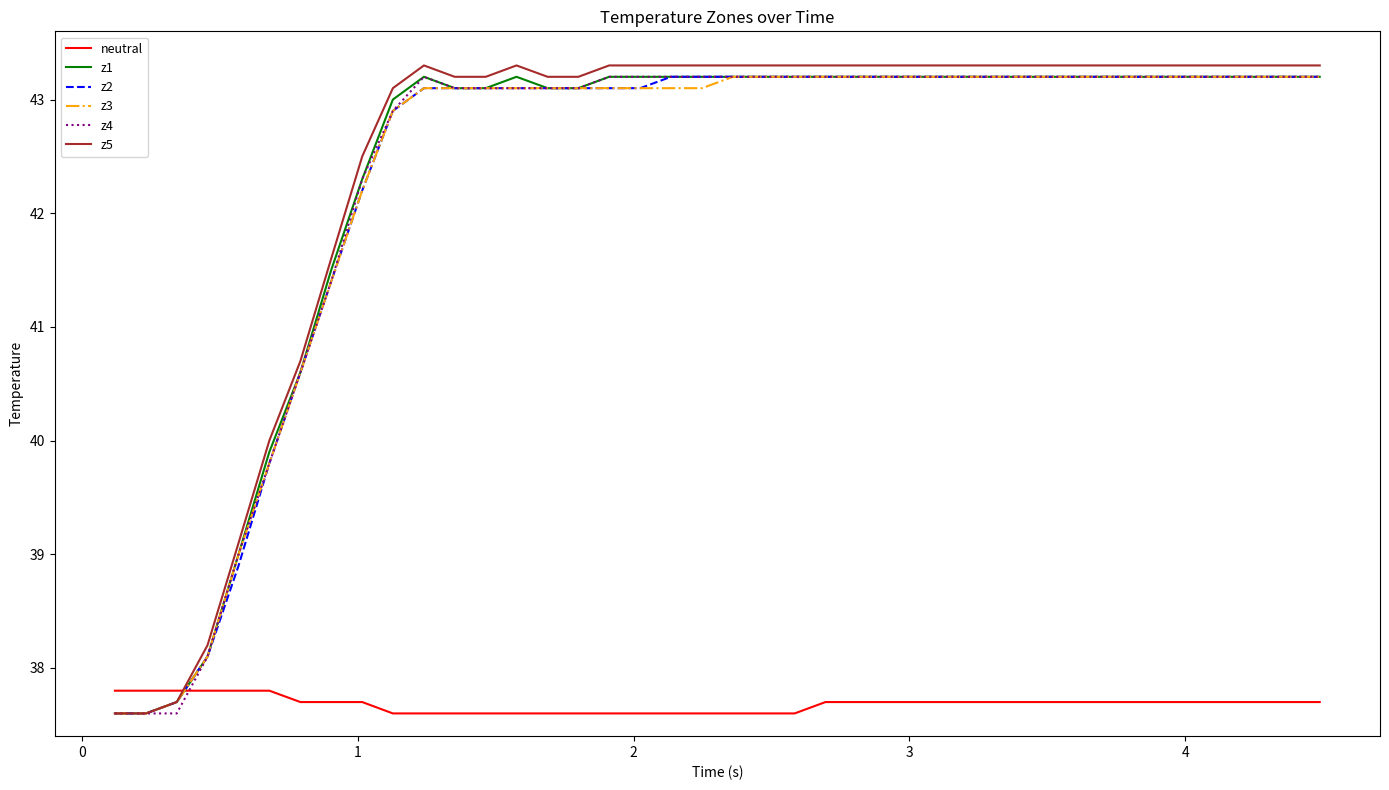

What is the maximum value shown in the chart?

43.3